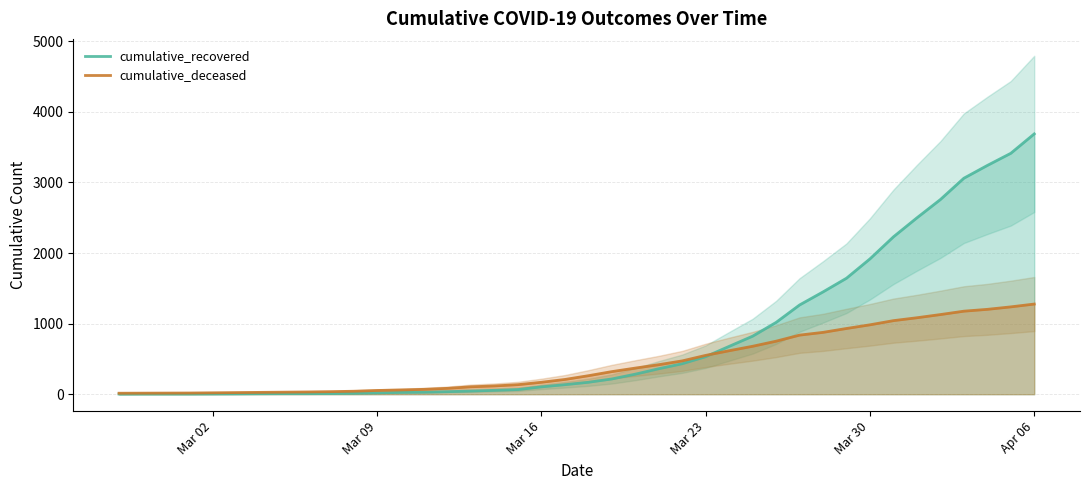

What is the average value of the cumulative_deceased series?

437